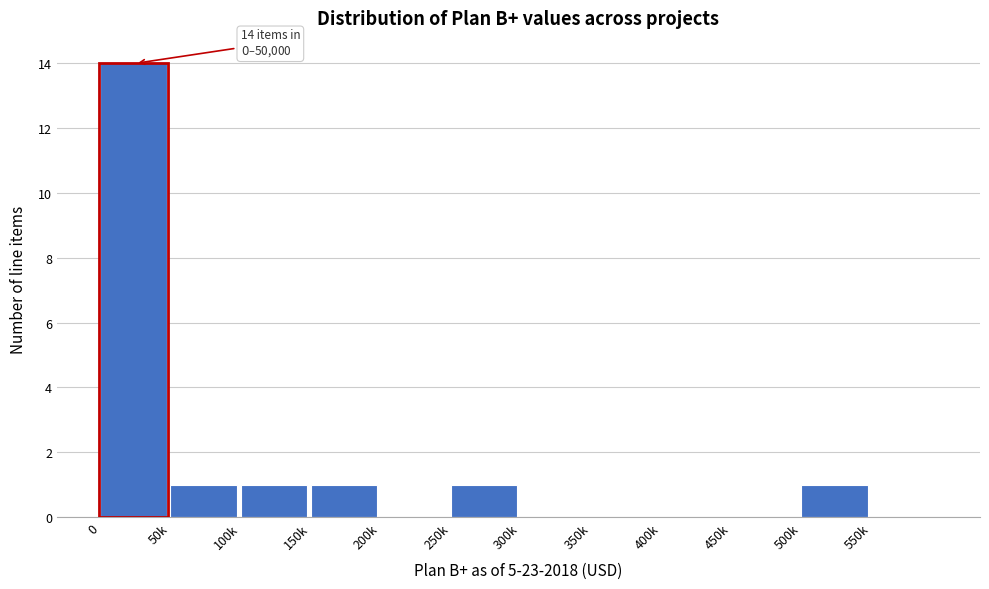

Reading left to right, extract all data points from this chart.

0=14	50k=1	100k=1	150k=1	200k=0	250k=1	300k=0	350k=0	400k=0	450k=0	500k=1	550k=0